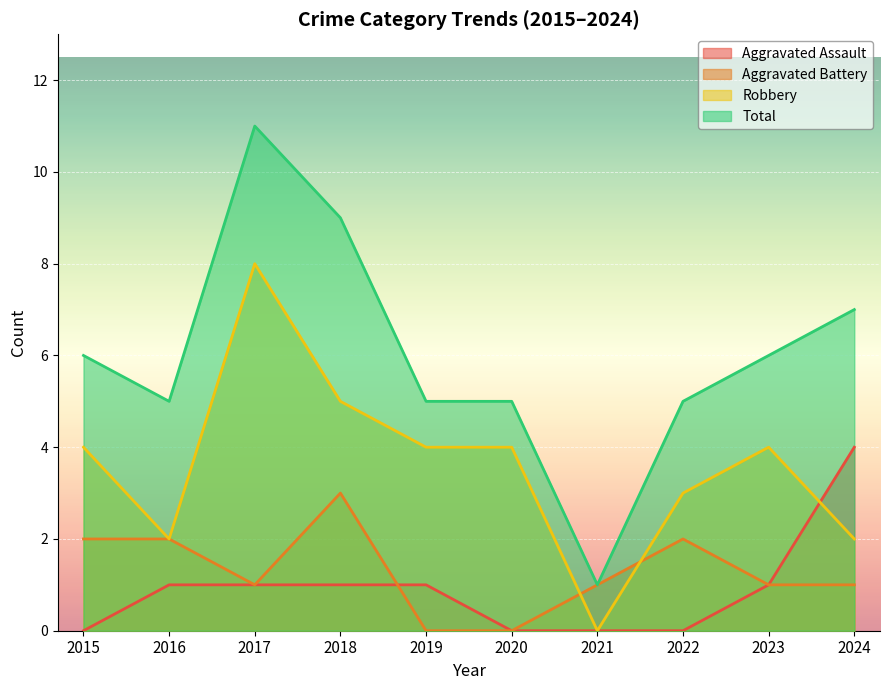

What is the spread (max minus min) of values at 2020?

5